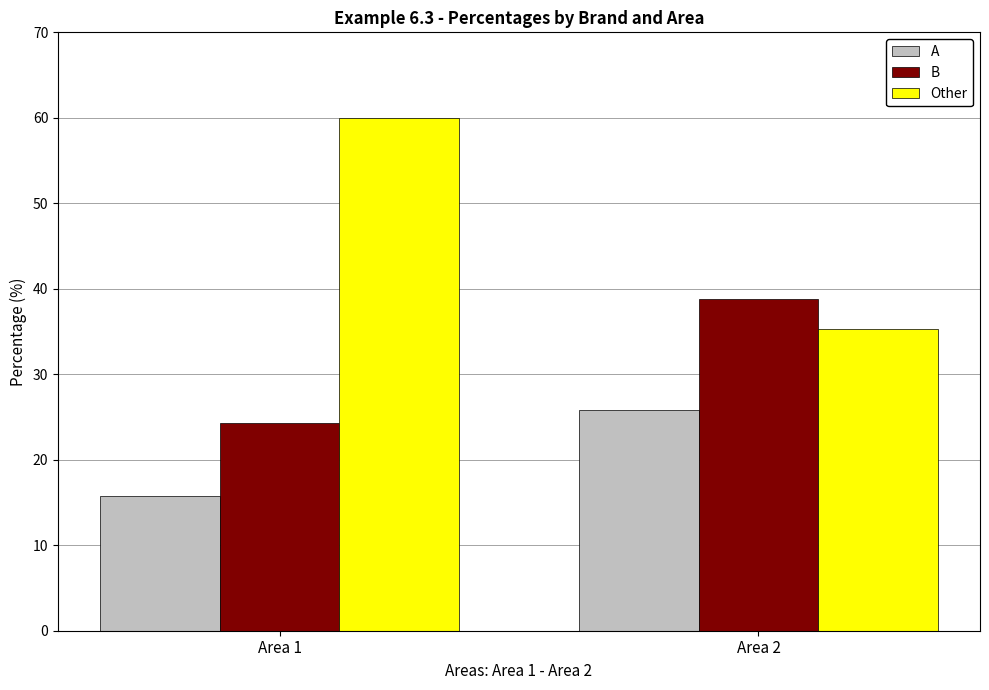

What is the value of the Other bar at the 2nd from the left?

35.3